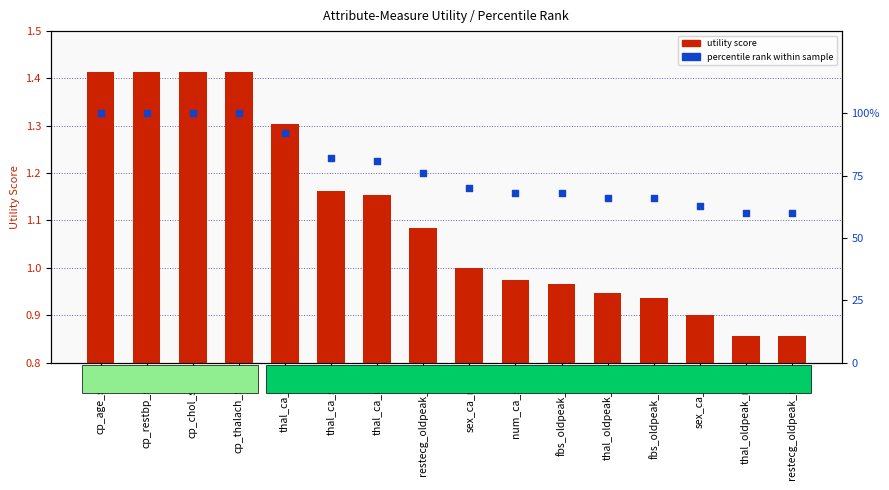

What are all the series names shown in the legend?

utility score, percentile rank within sample